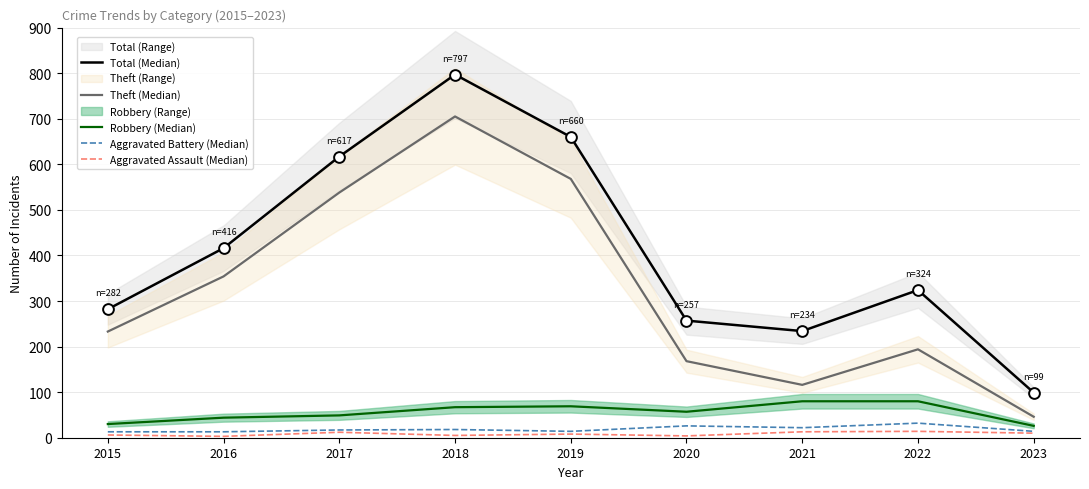

Which series reaches the minimum Y coordinate?

Aggravated Assault (Median)